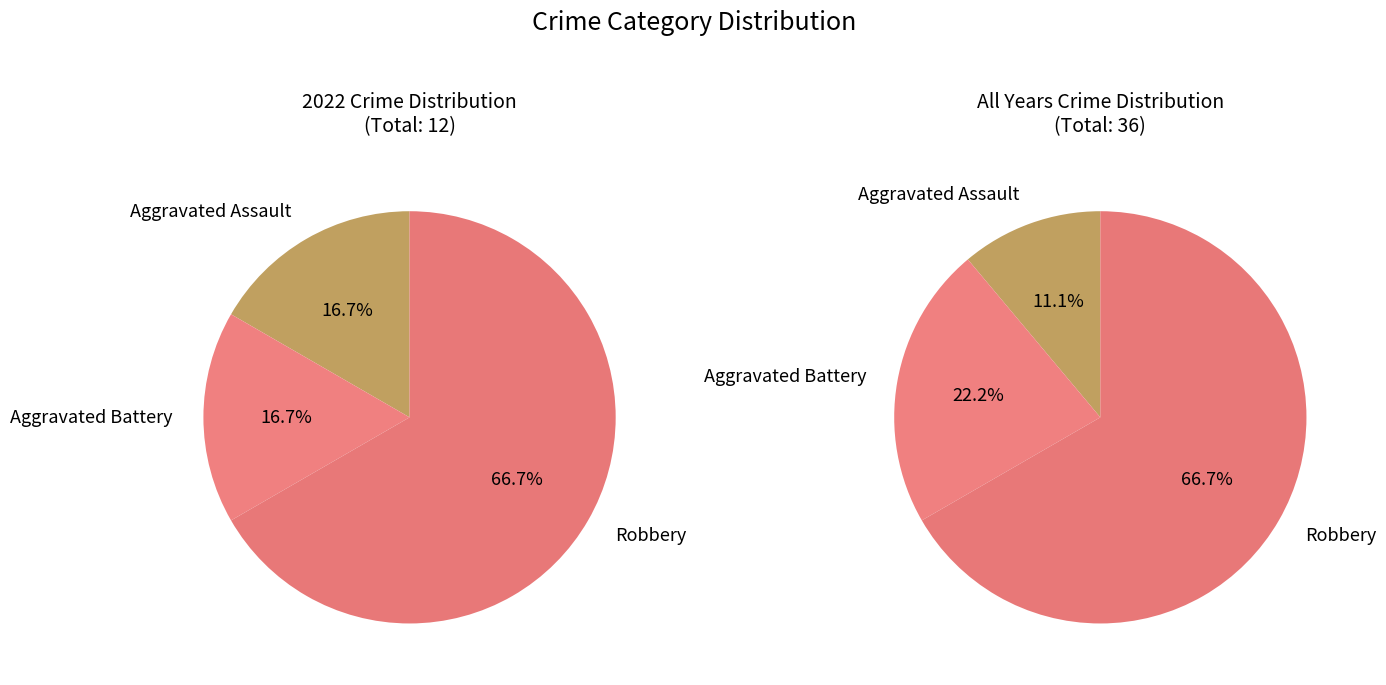

The Robbery slice represents 73% of the pie. True or false?

False